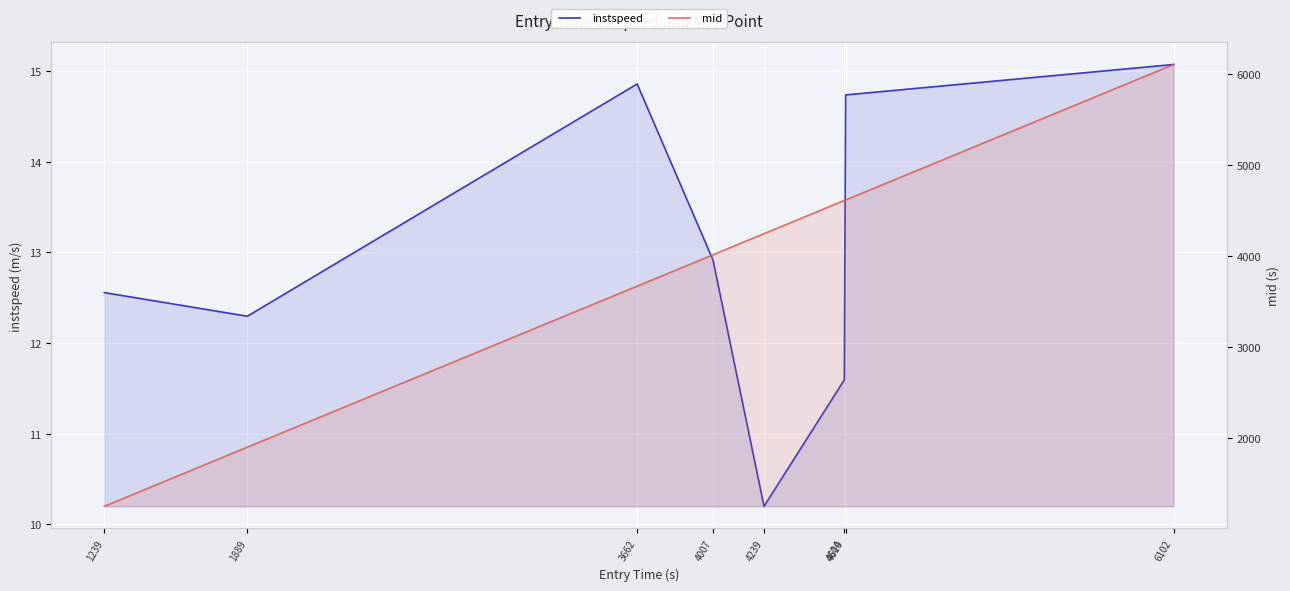

Rank the series by their average value, from highest to lowest.

mid, instspeed